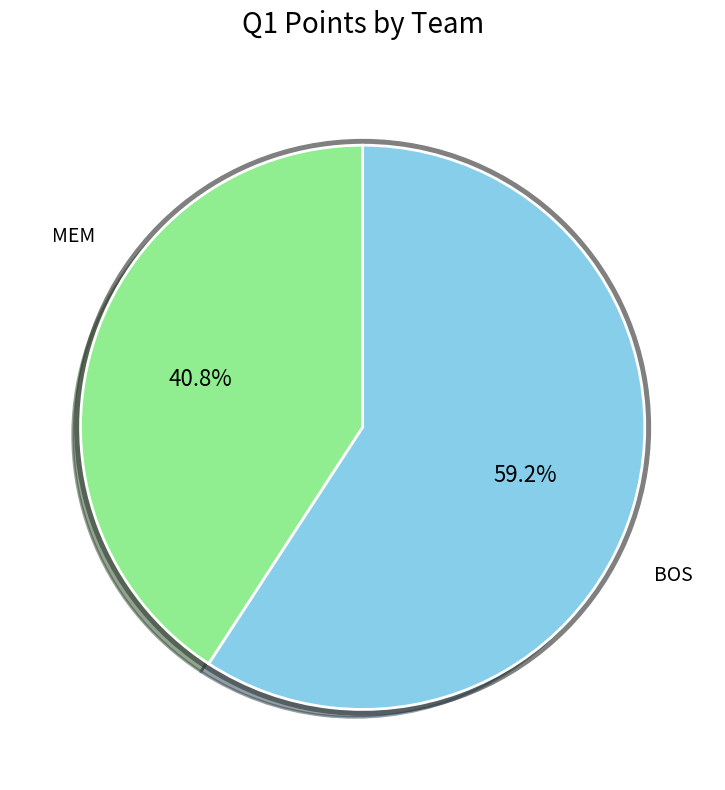

Which category has the smallest portion of the pie?

MEM